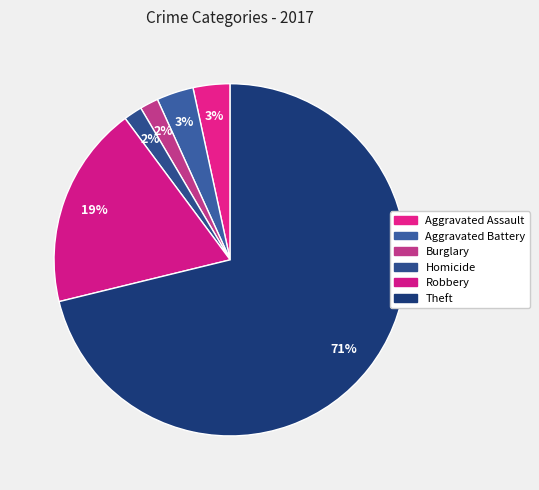

How many slices are in this pie chart?

6